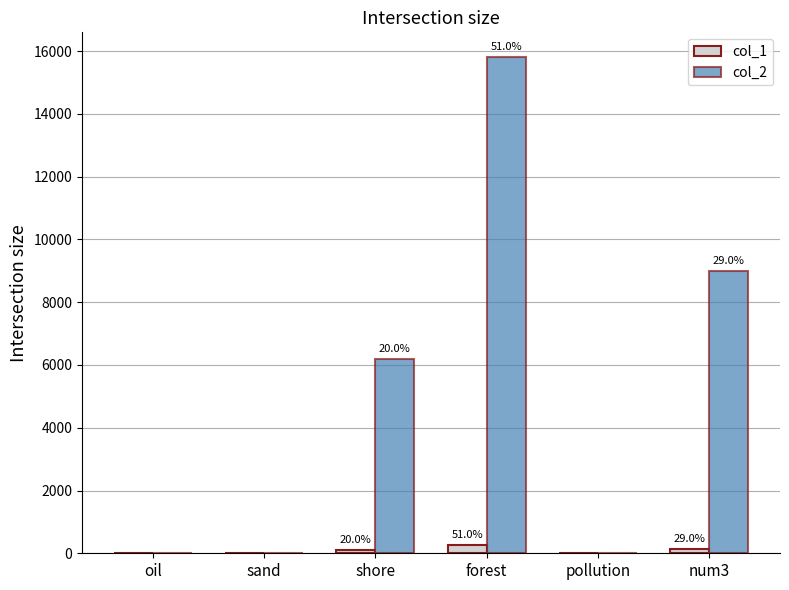

What is the average value of the col_1 series?

83